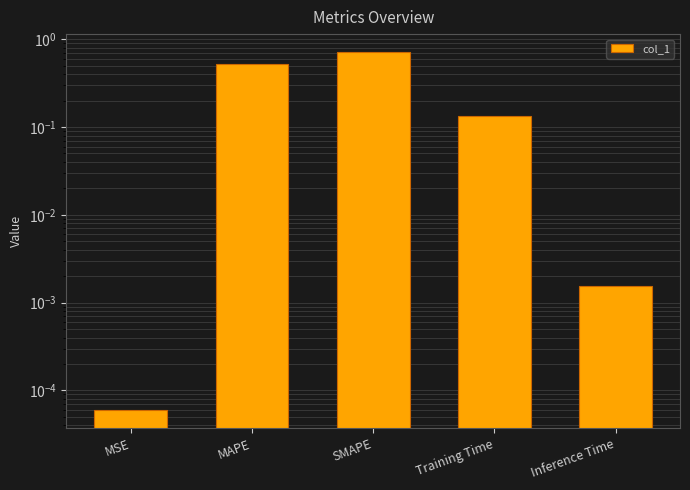

Read the value at SMAPE.

0.7